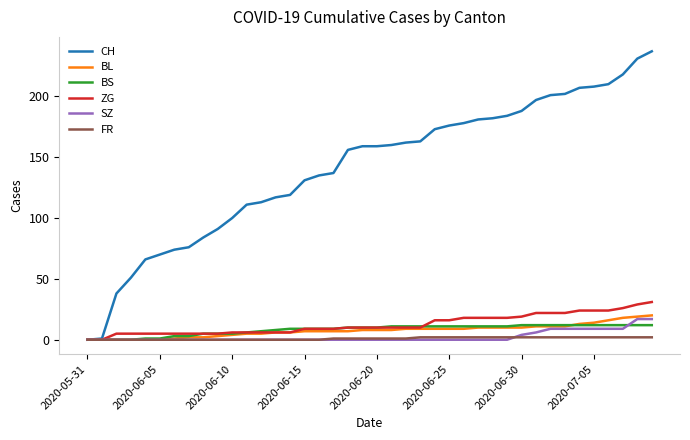

Count the FR values in the range 0 to 2.

40